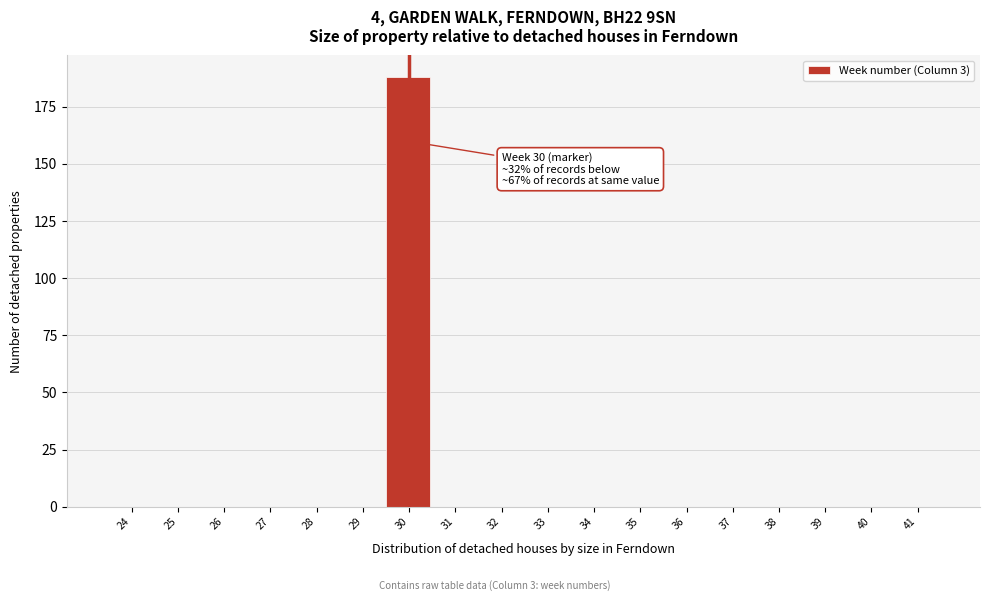

Reading right to left, transcribe all the data shown in this chart.

41=0	40=0	39=0	38=0	37=0	36=0	35=0	34=0	33=0	32=0	31=0	30=188	29=0	28=0	27=0	26=0	25=0	24=0